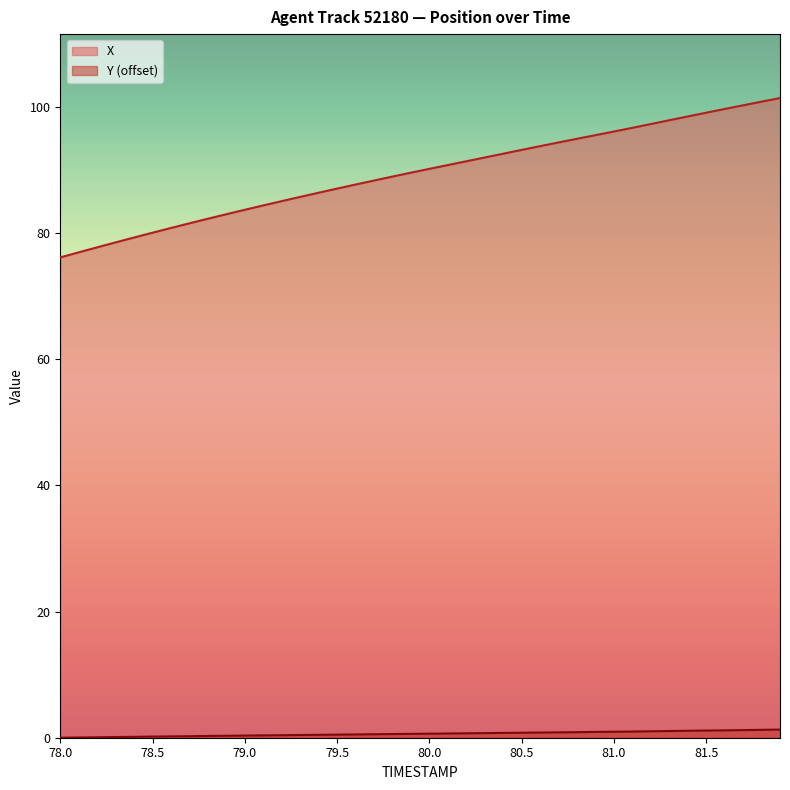

How many lines are shown in the chart?

2